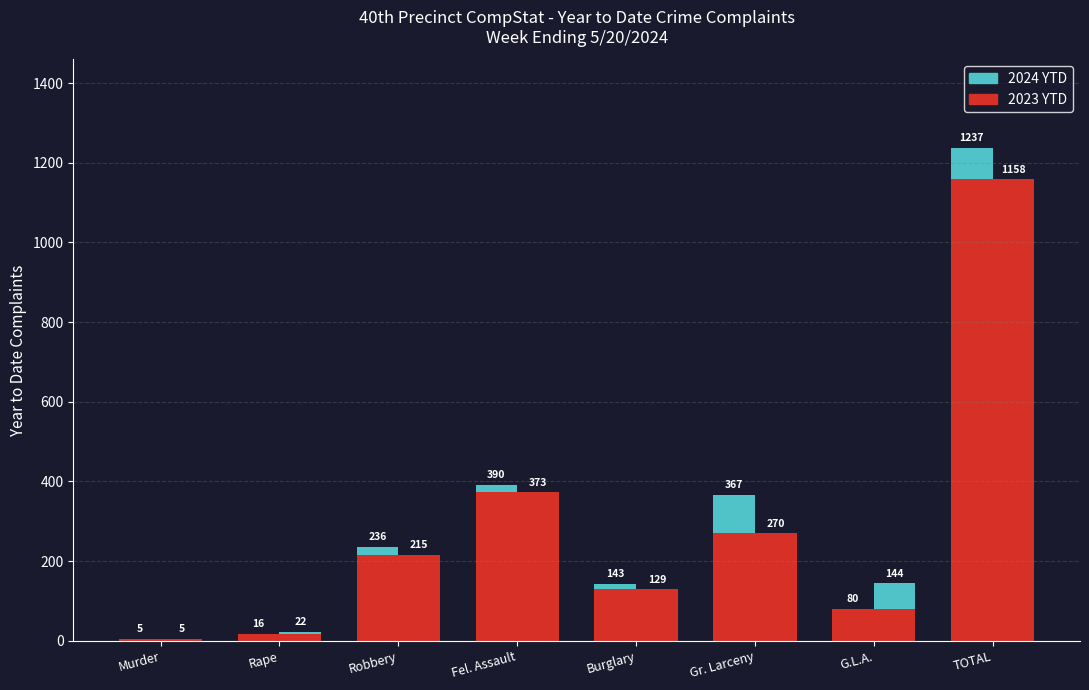

What is the difference between the second highest and second lowest values in the 2023 YTD (lower) series?

357